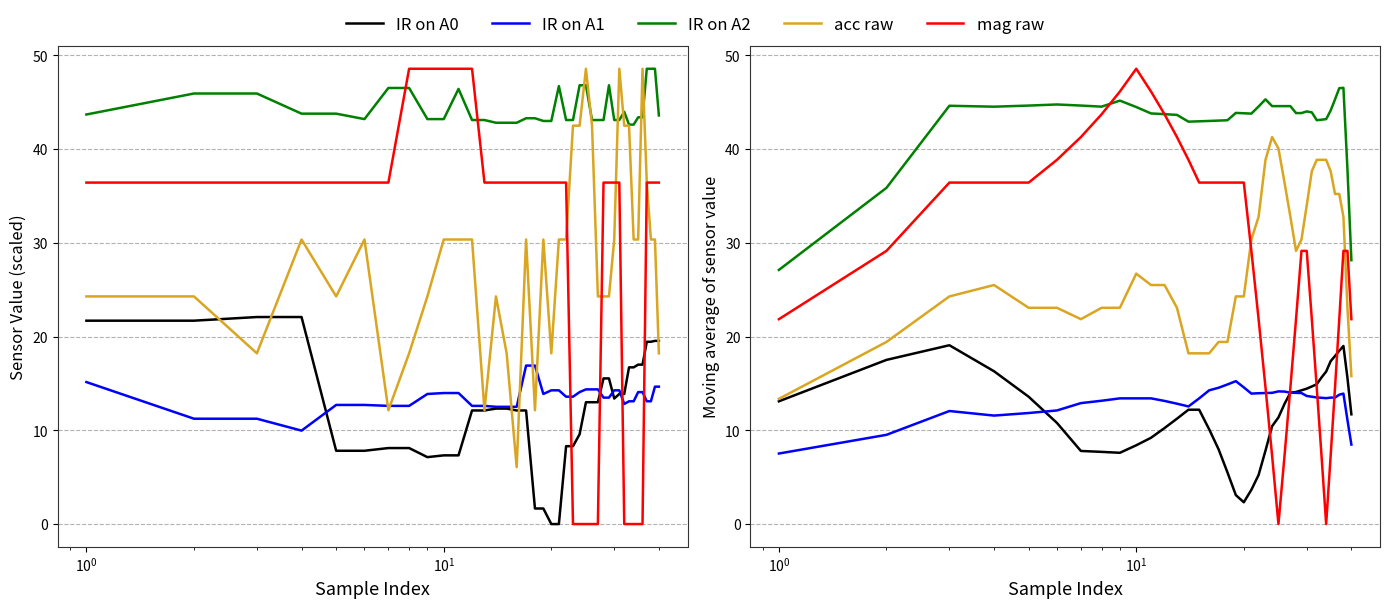

After their last crossing, which series has the higher values: IR on A1 or IR on A0?

IR on A0